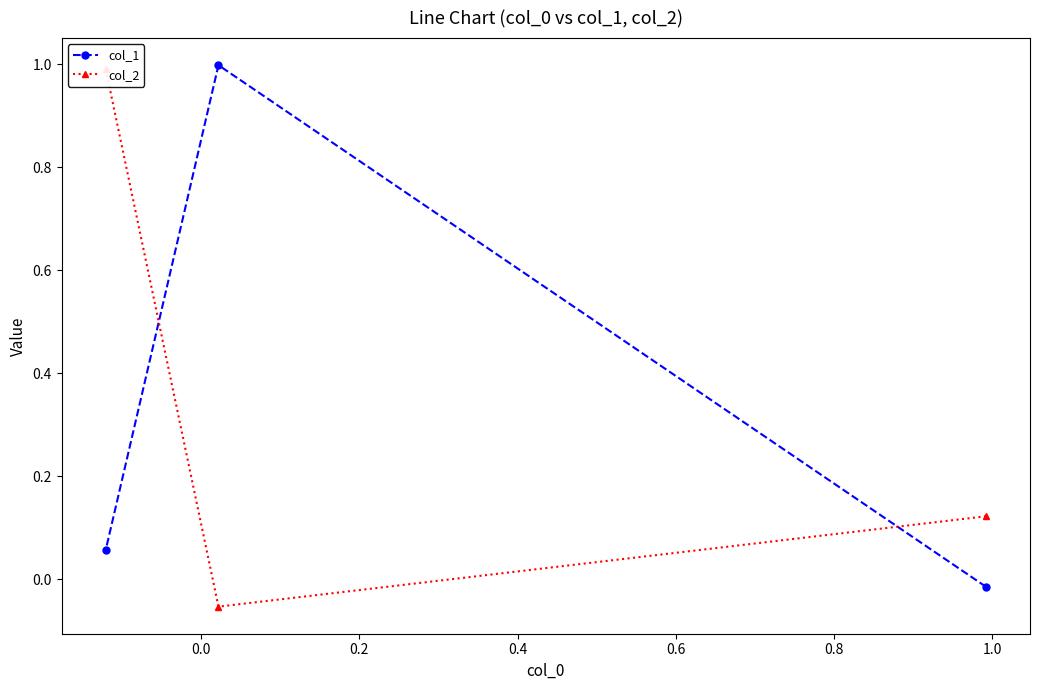

Count the number of data series in this chart.

2